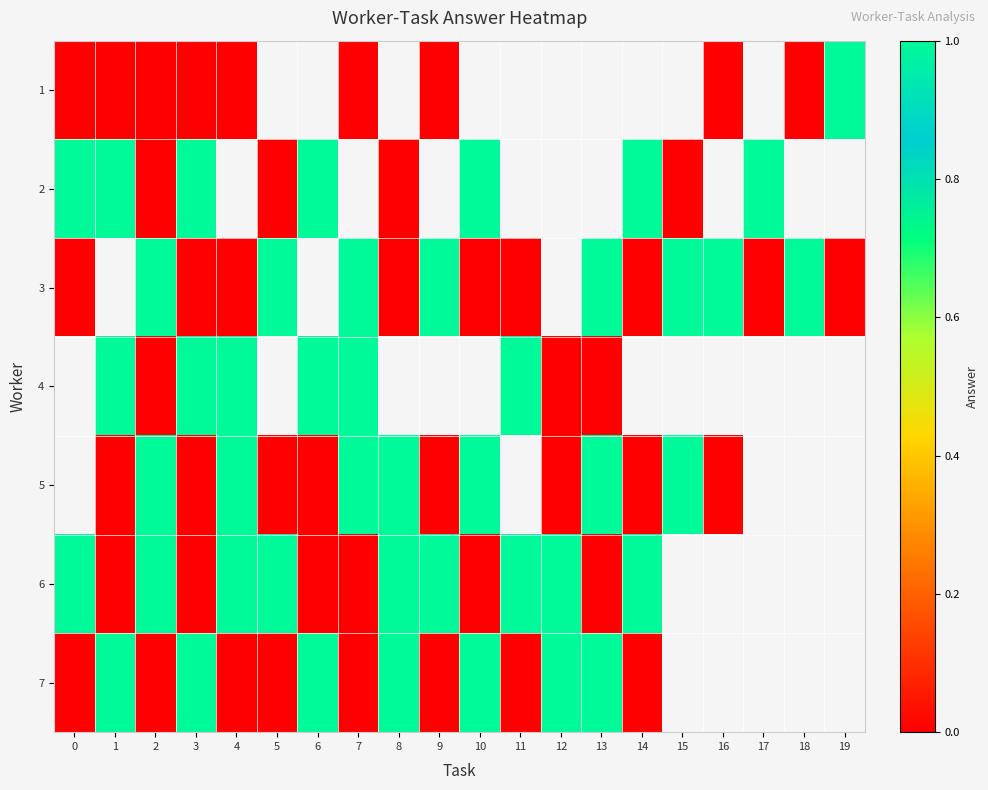

Which series has the largest range (max minus min)?

row_0